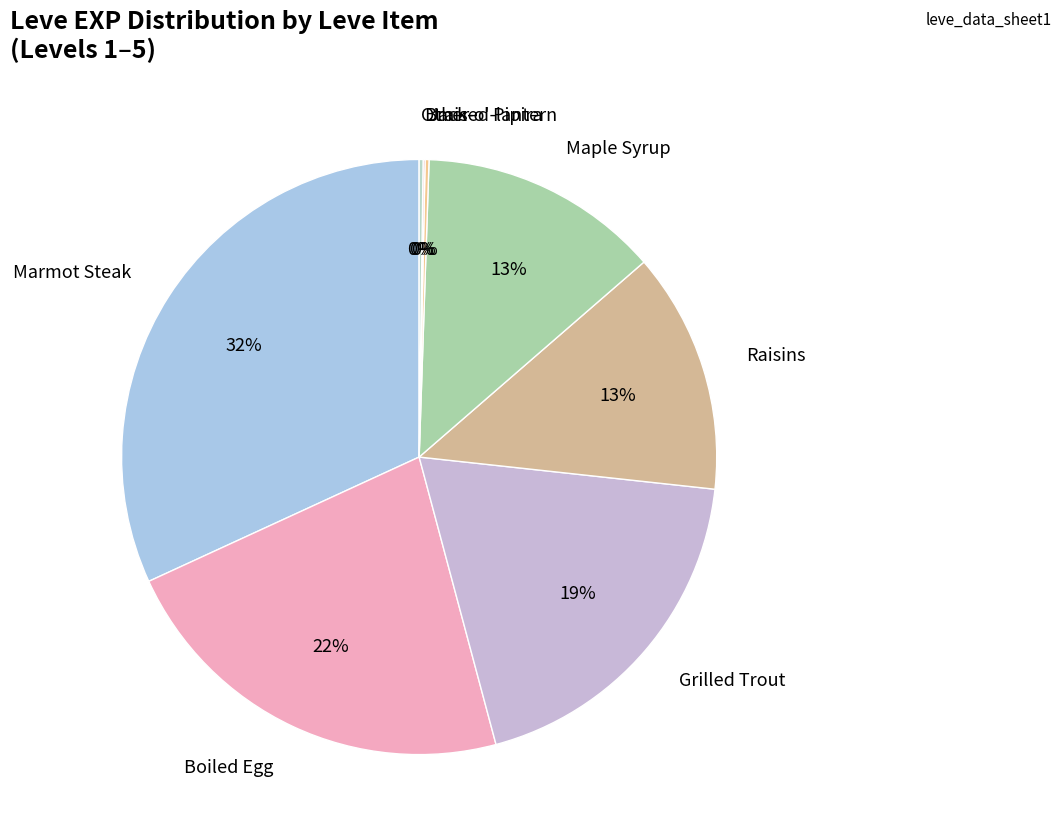

Is there any slice that represents more than half of the pie?

No